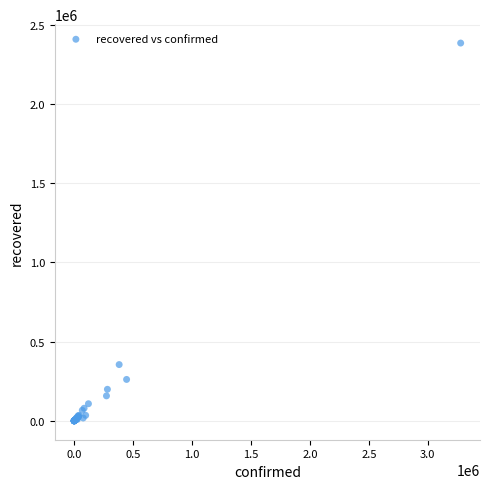

What Y value in the scatter plot is closest to 1192151?

355037